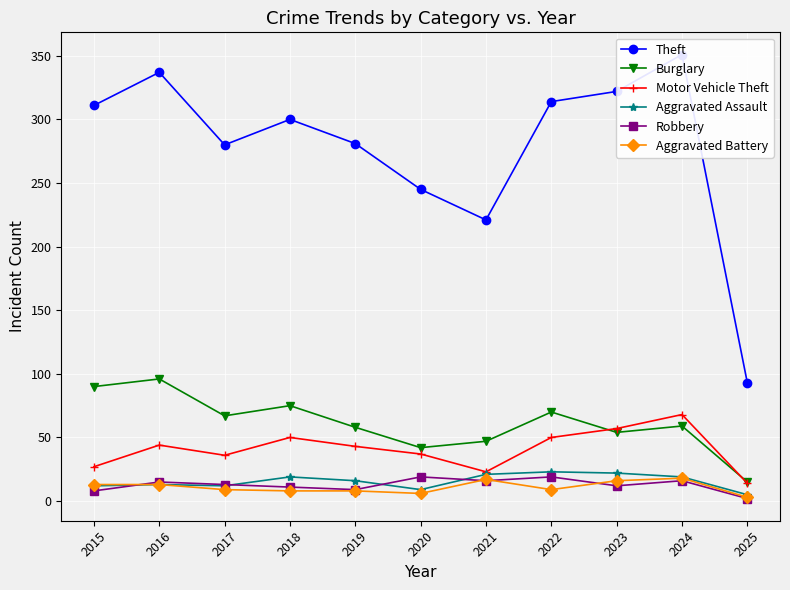

What is the value of the Aggravated Battery point at the 3rd from the left?

9